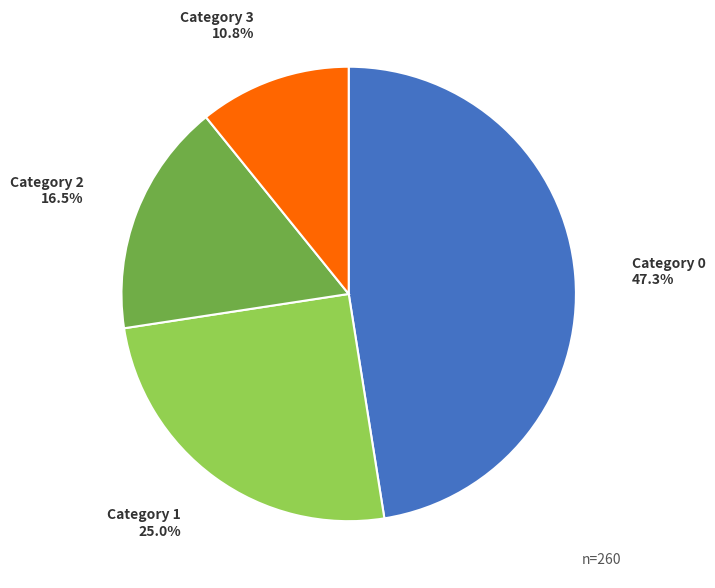

Is there any slice that represents more than half of the pie?

No